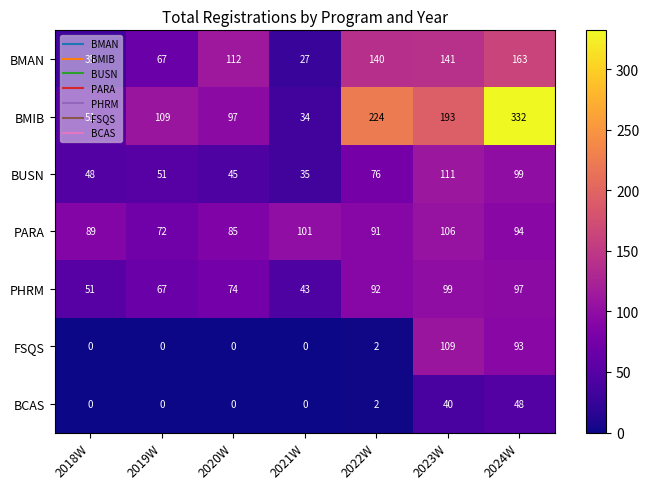

The BMIB series shows 193 at 2023W. True or false?

True